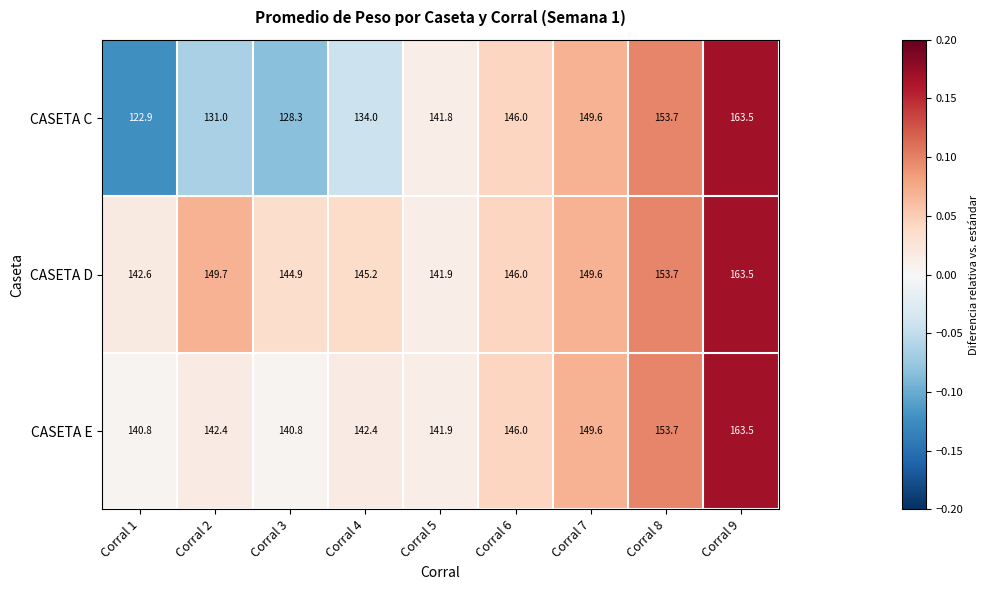

At which category is the sum across all series the highest?

Corral 9